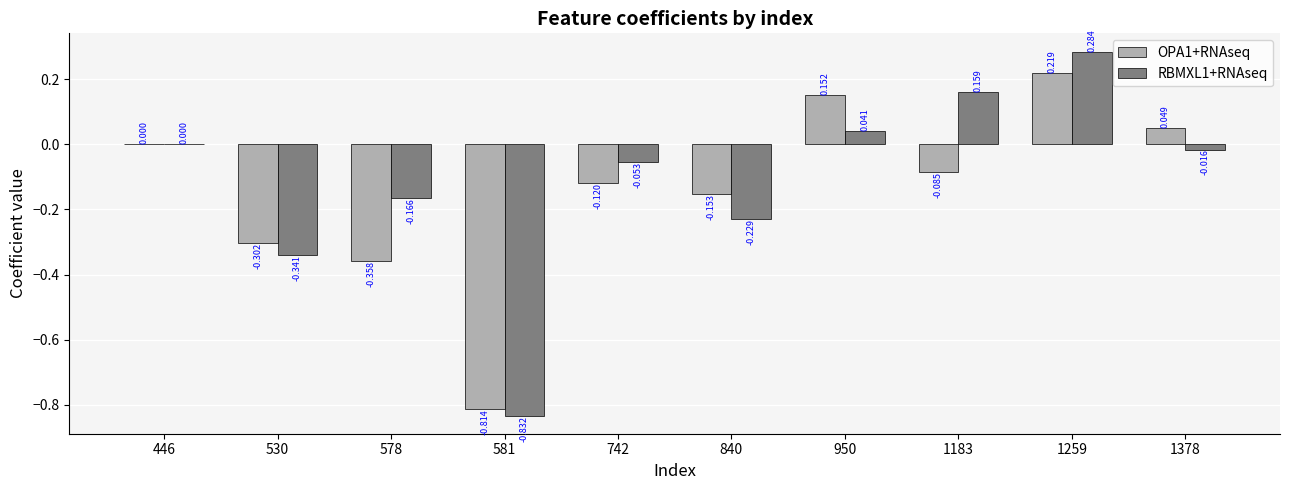

Is the value of OPA1+RNAseq at 742 greater than the value of RBMXL1+RNAseq at 530?

Yes